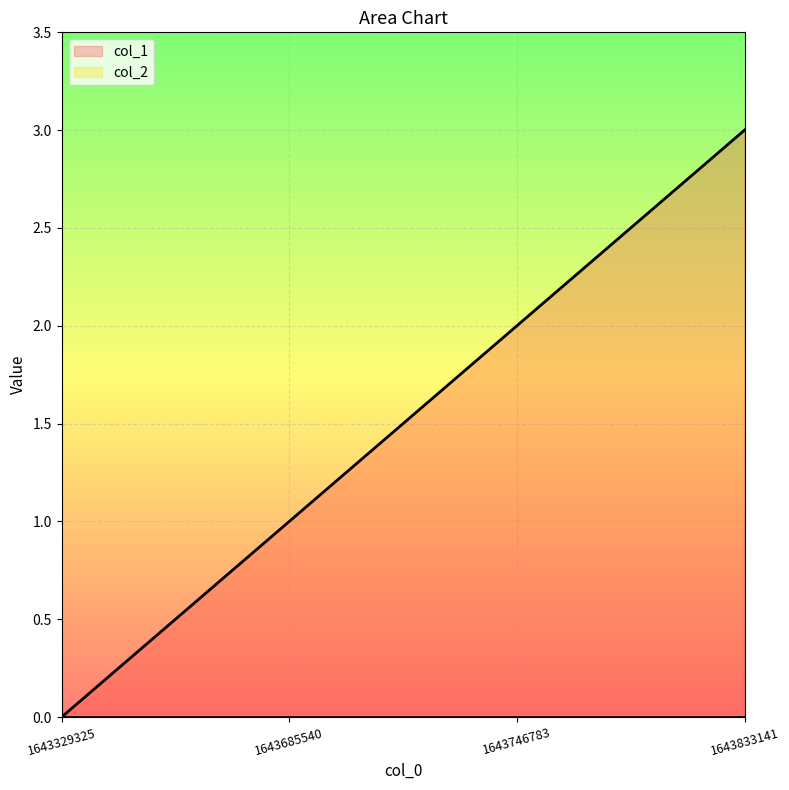

Does the chart display data point markers on the line(s)?

No